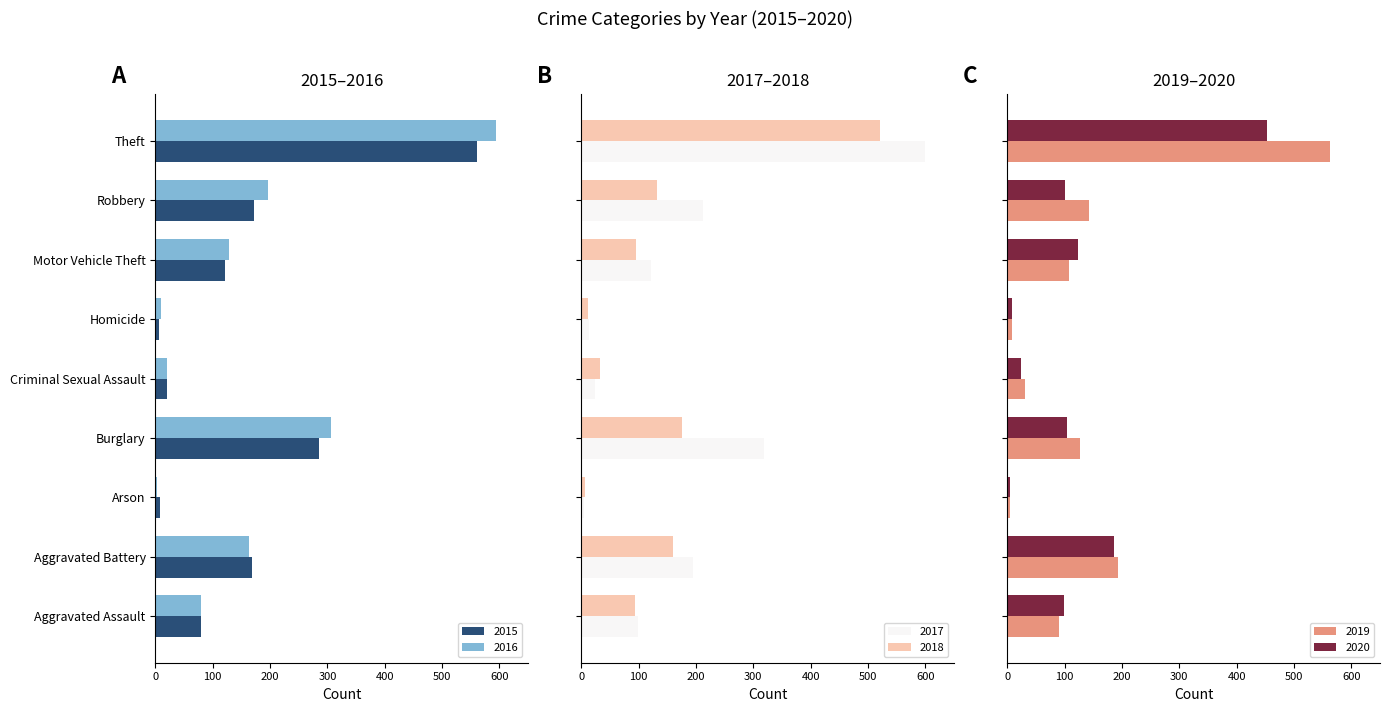

Is it true that 2015 equals 286 at Burglary?

True